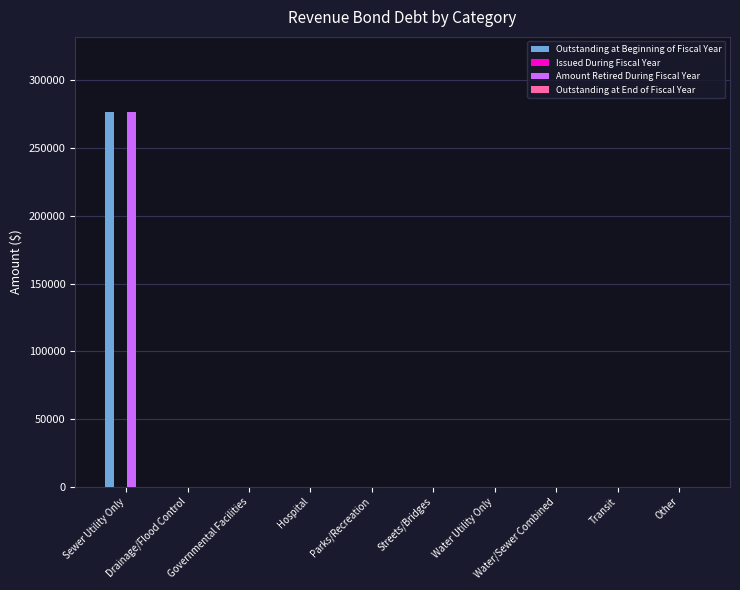

Which label corresponds to the largest value in the chart?

Sewer Utility Only